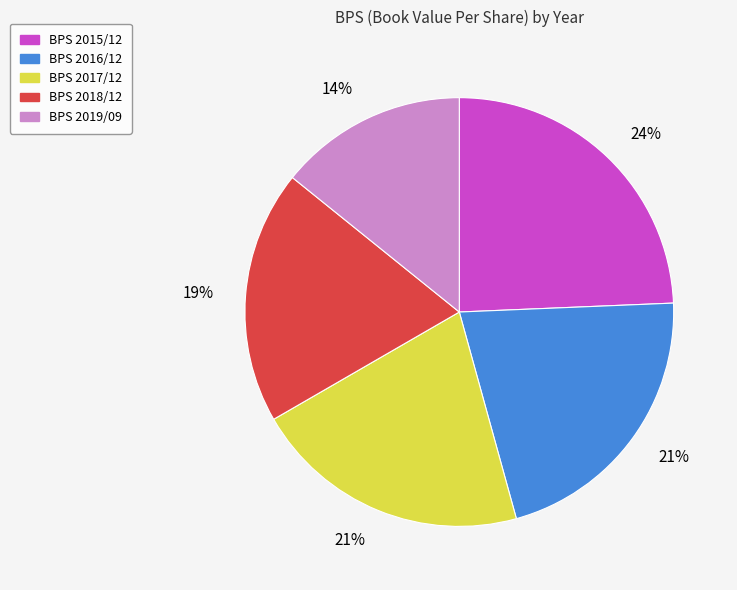

Does any single category account for the majority?

No